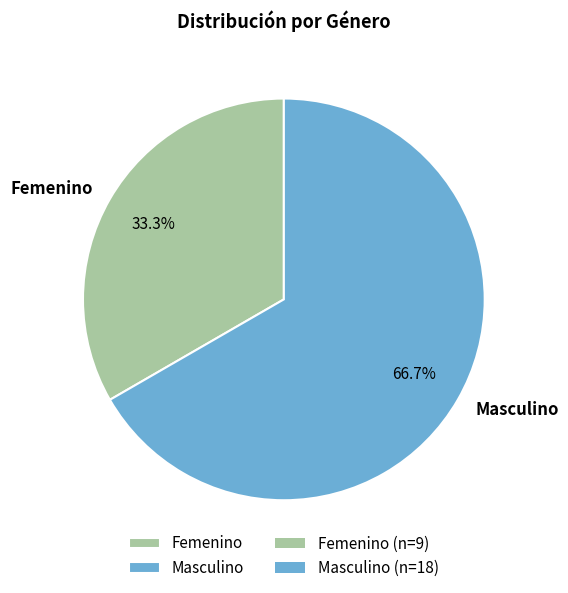

Approximately how many times larger is the value at Femenino compared to Masculino?

0.5